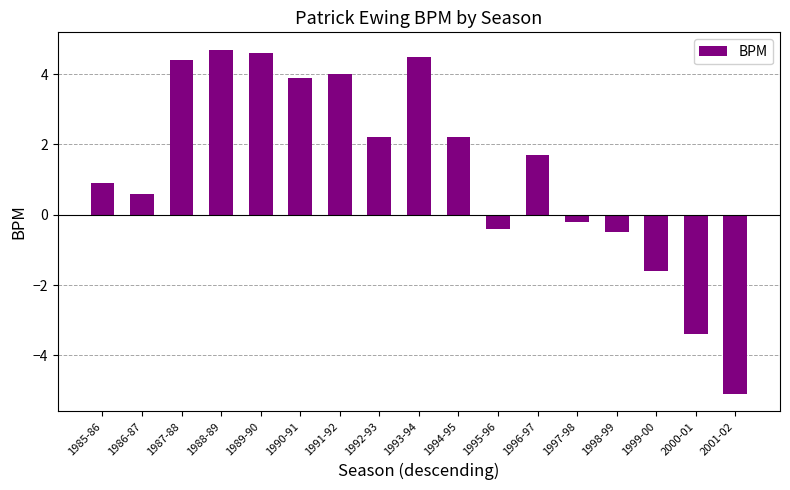

The chart shows a value of 0.6 at 1992-93. True or false?

False